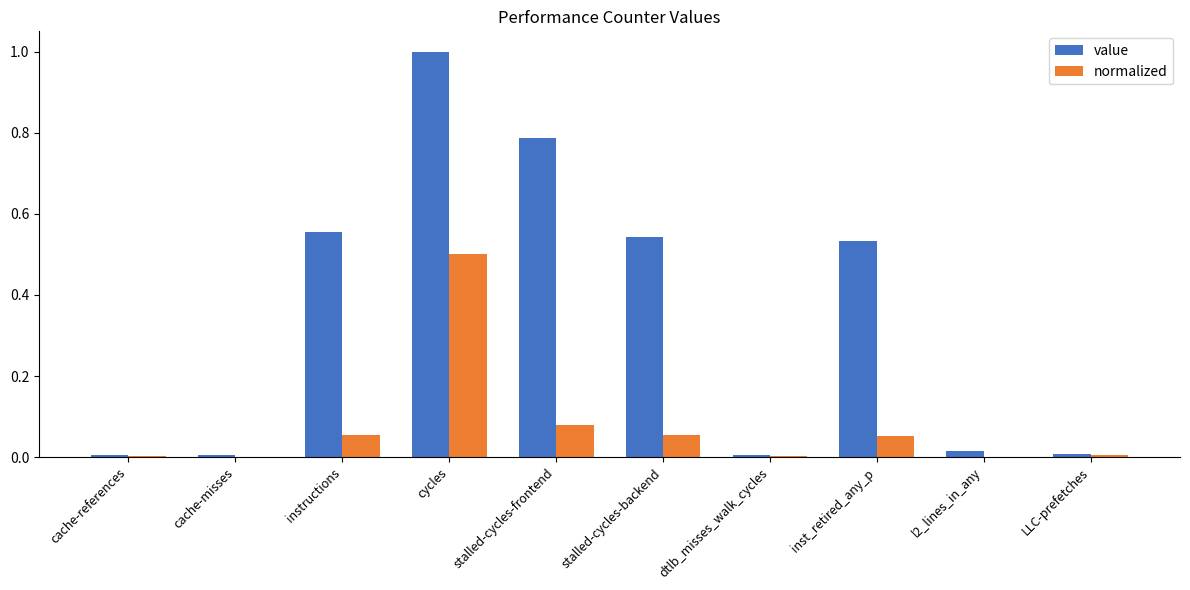

What is the sum of all value values?

3.5